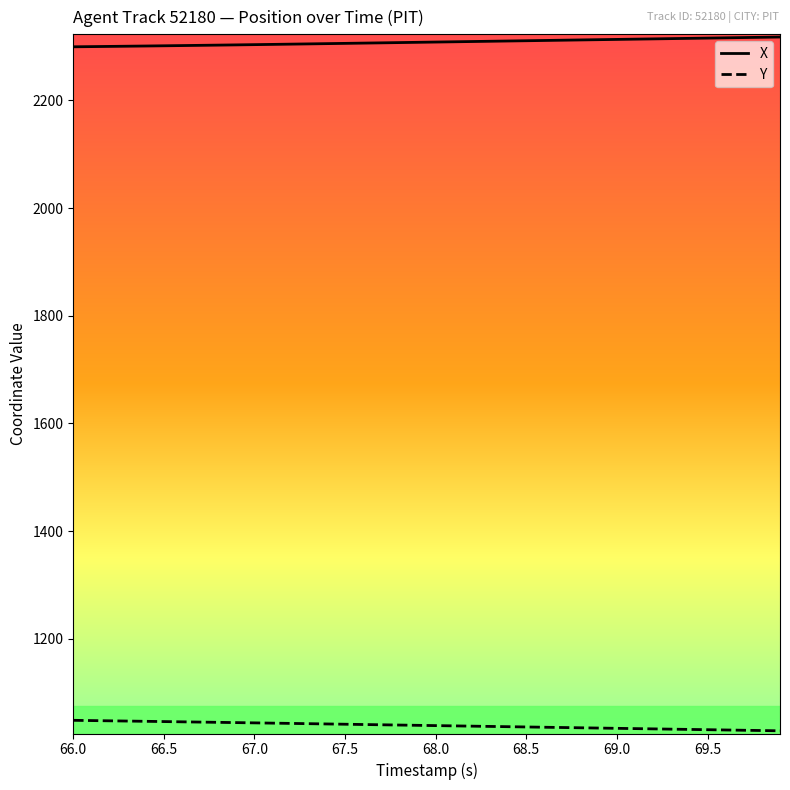

What is the greatest value displayed?

2317.9